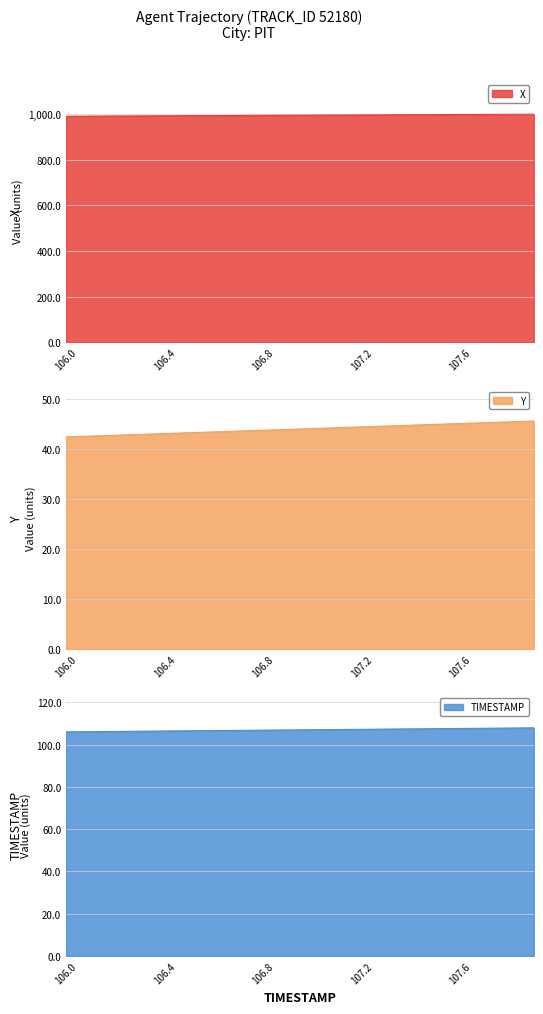

What value does the X series have at 106.6?

992.4